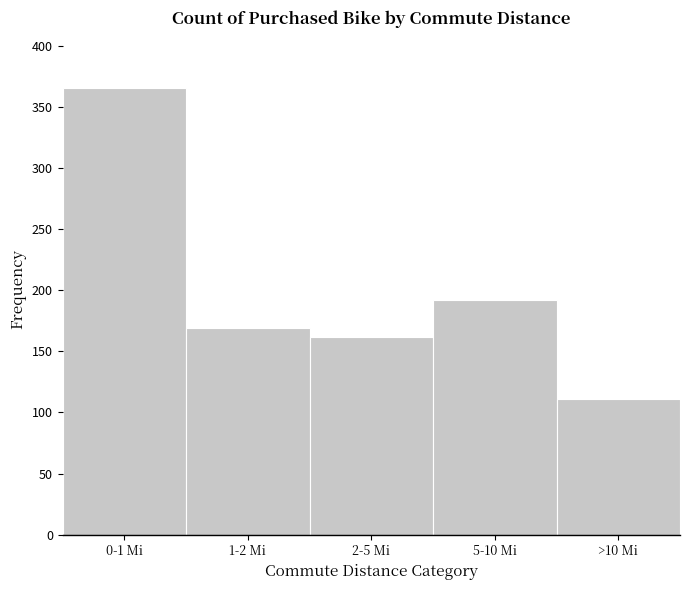

Reading left to right, extract all data points from this chart.

366	169	162	192	111